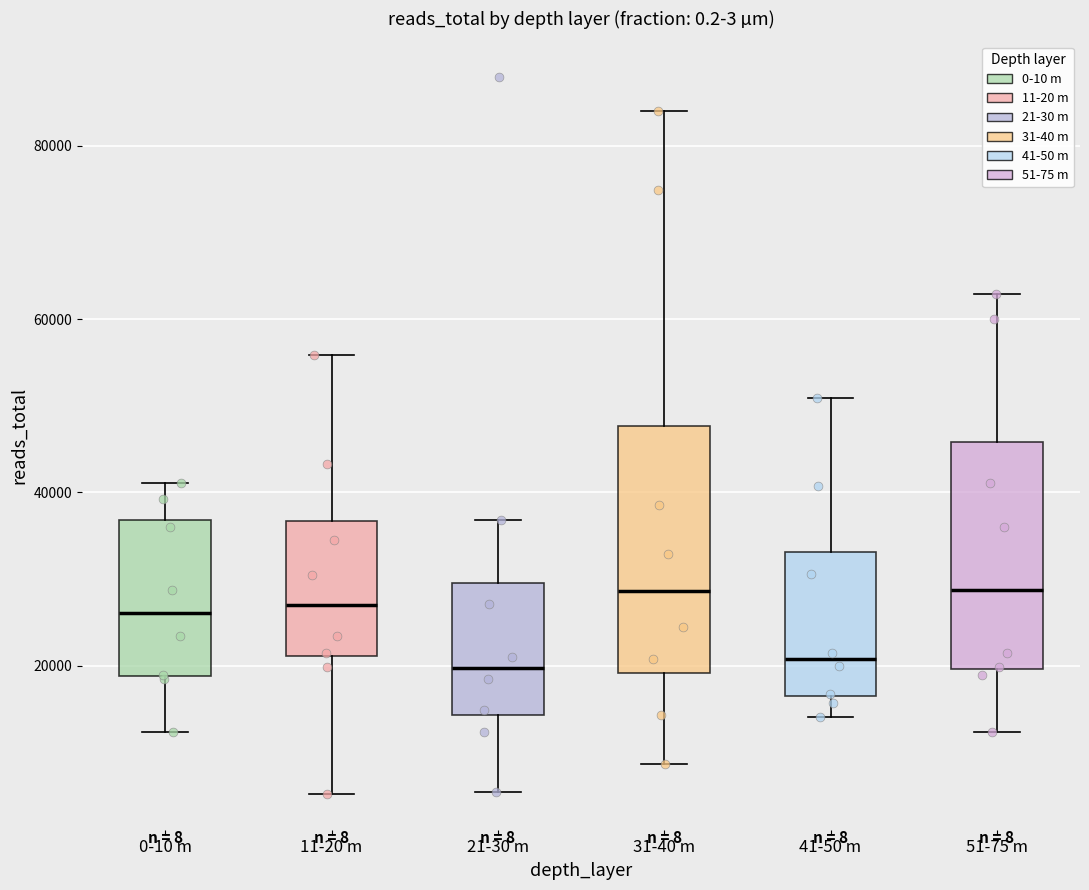

Where does the upper whisker of the box for 31-40 m end on the y-axis? The values are not printed on the chart, so give them approximately, as read against the axis.

84000